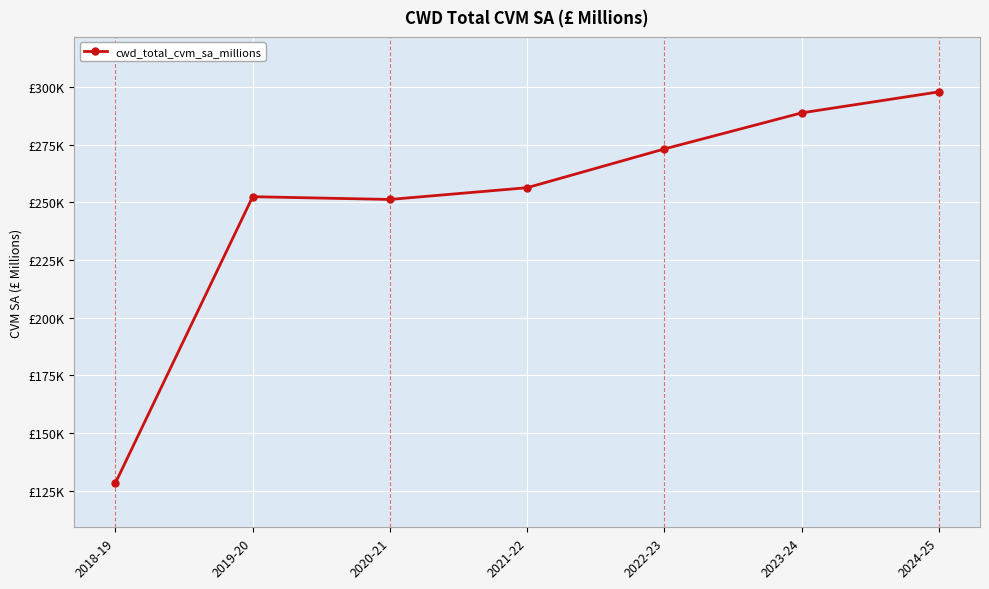

Does the chart display data point markers on the line(s)?

Yes